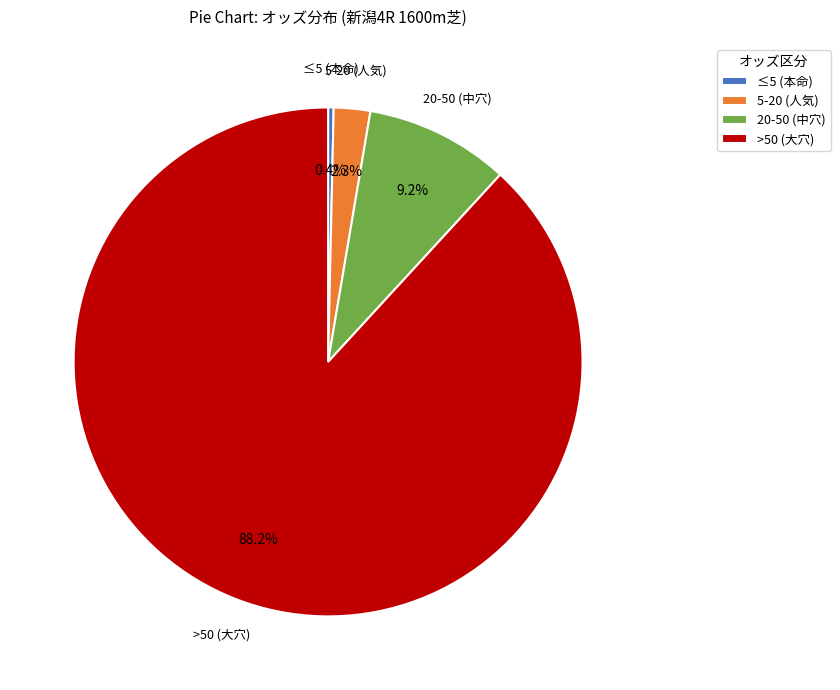

Count the number of slices in the pie.

4